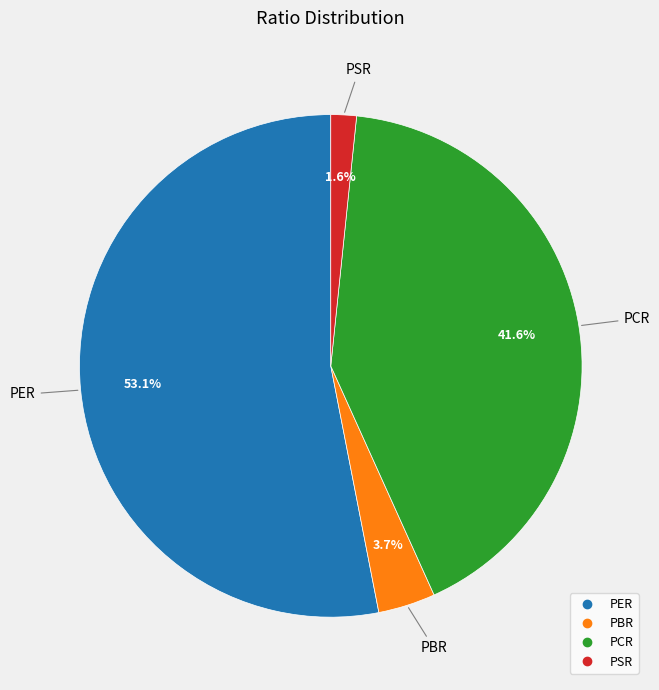

Approximately how many times larger is the value at PER compared to PBR?

14.4